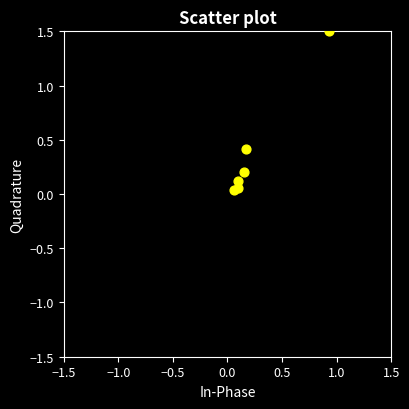

What is the range of Y values (max minus min)?

1.5